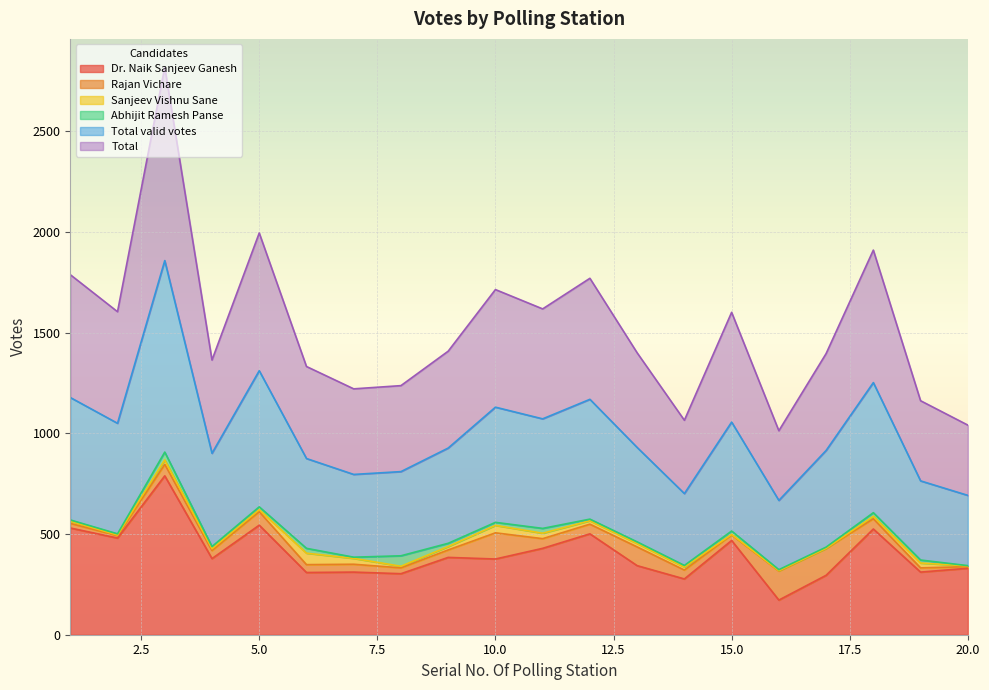

What is the lowest value of the Dr. Naik Sanjeev Ganesh series?

172